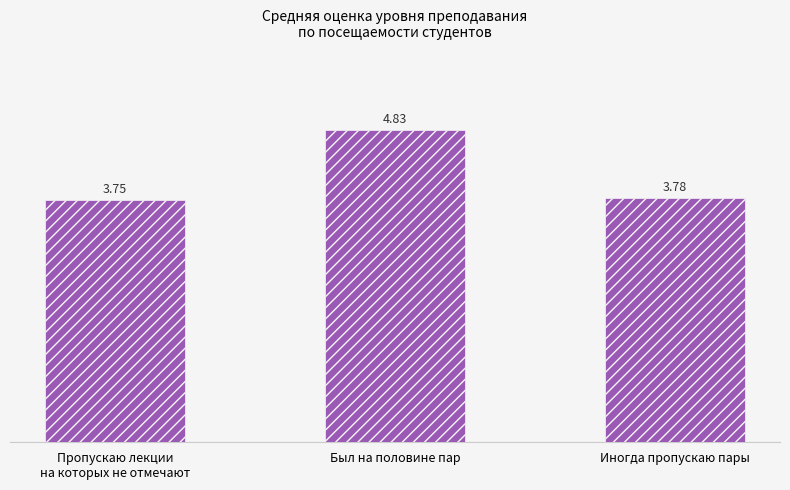

Are the bars horizontal?

No